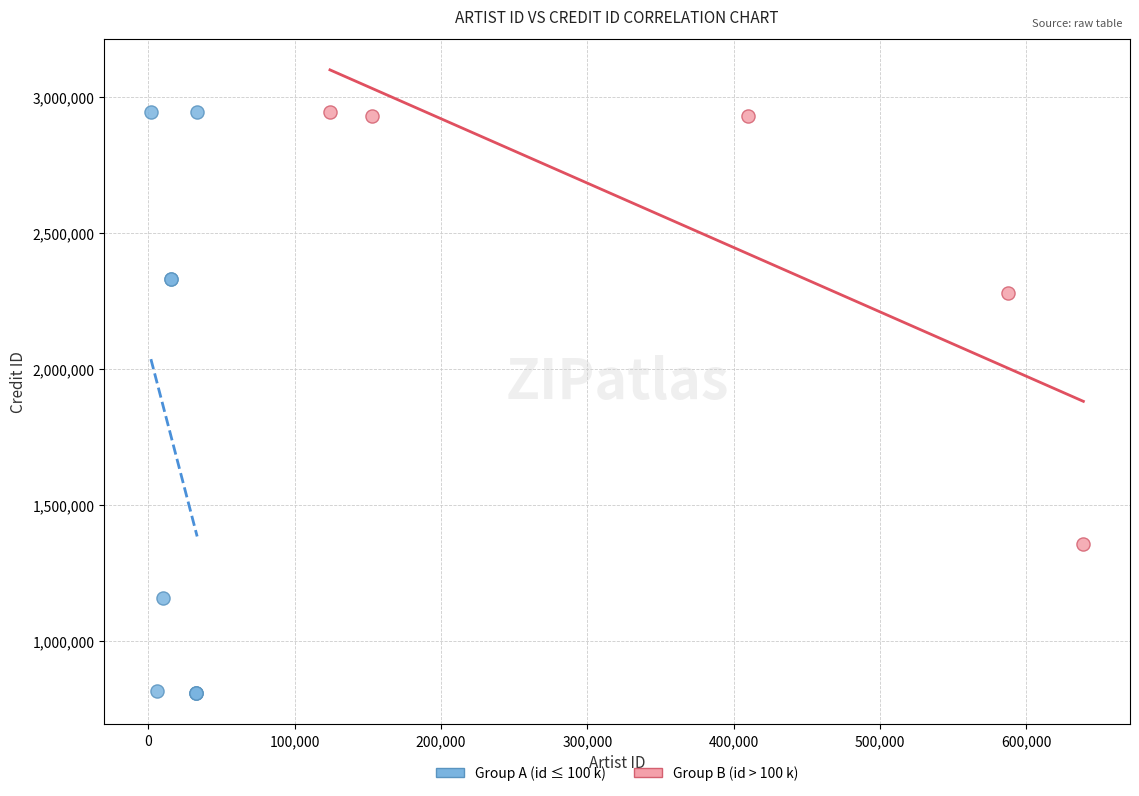

Which series contains the lowest Y value?

Group A (id ≤ 100 k)